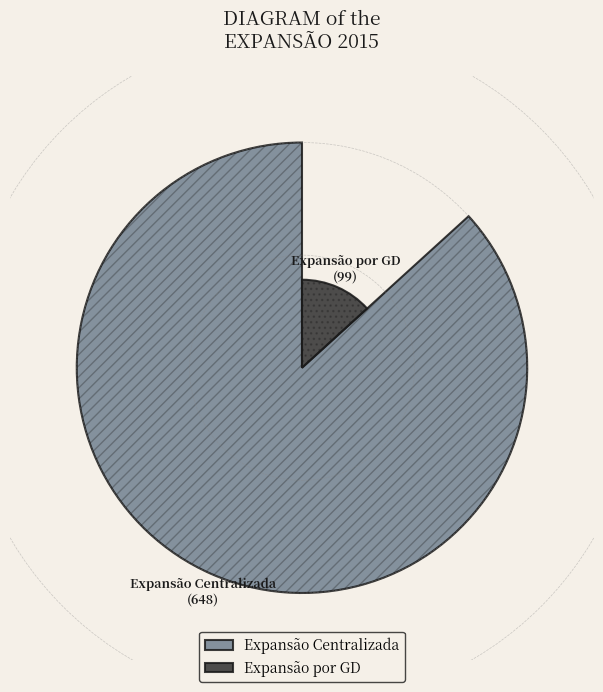

How many segments does this pie chart have?

2